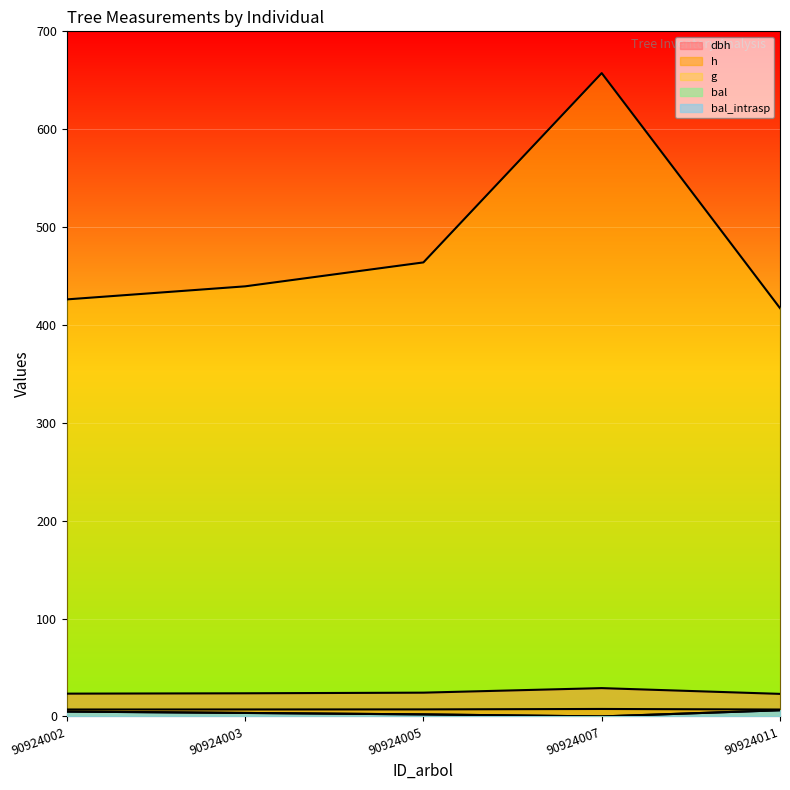

True or false: dbh and bal_intrasp cross at least once.

False